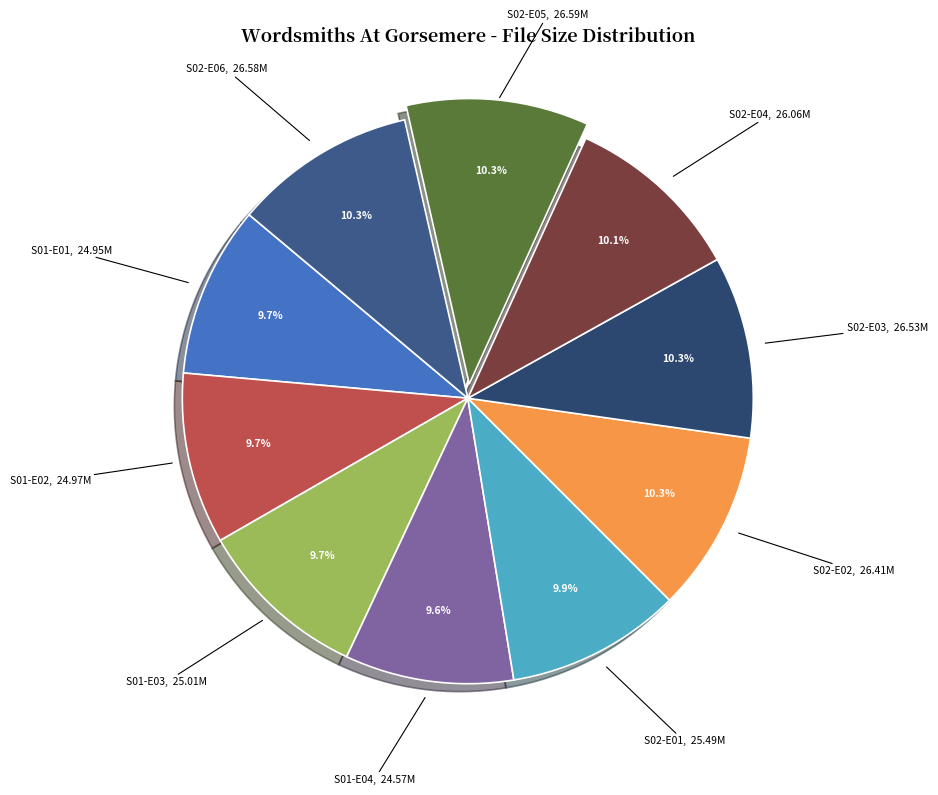

Is the sum of S02-E04 and S02-E06 greater than half?

No